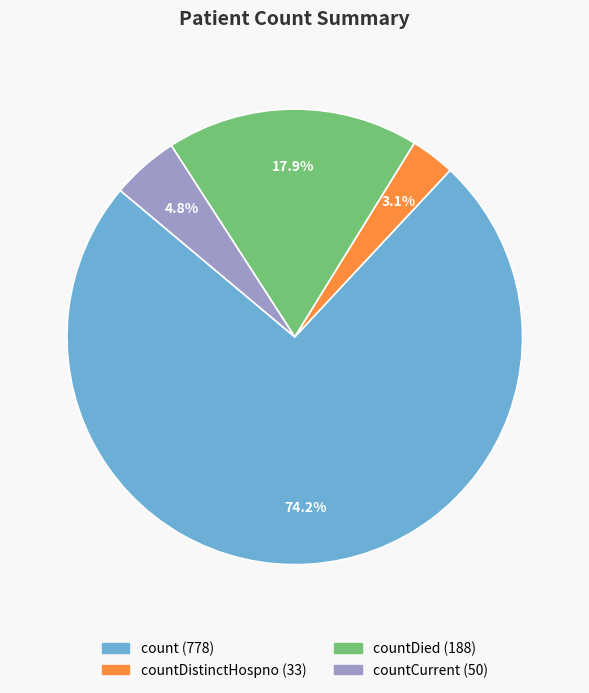

Is there a majority slice in this chart?

Yes